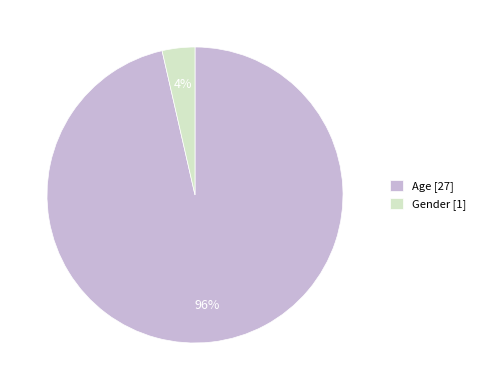

Rank the categories by value from highest to lowest.

Age, Gender